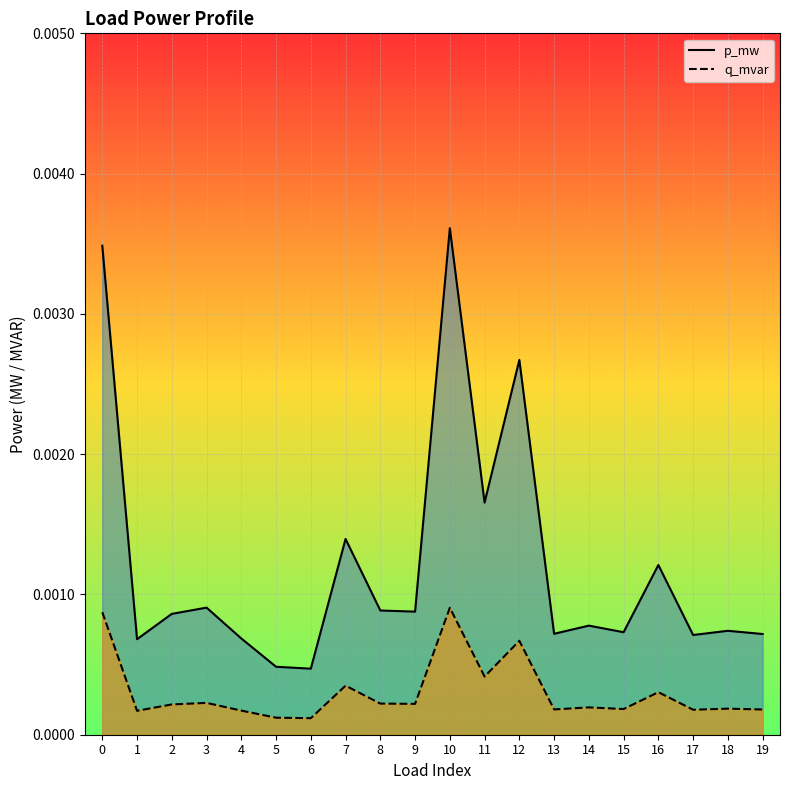

At which category does the chart reach its peak across all series?

10